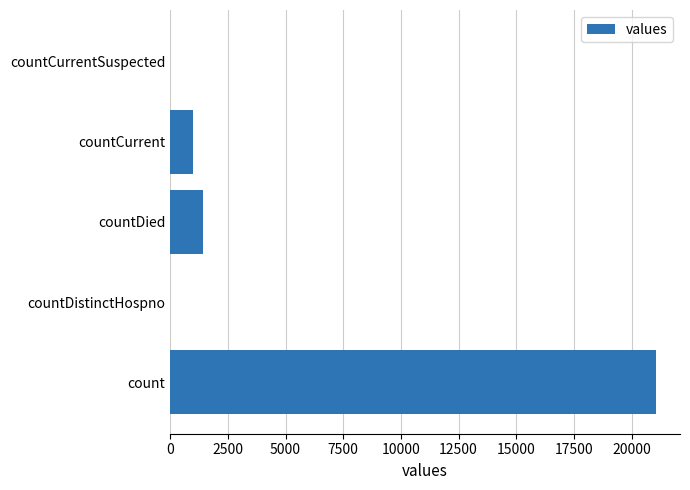

Where is the data nearest to the value 10525?

countDied